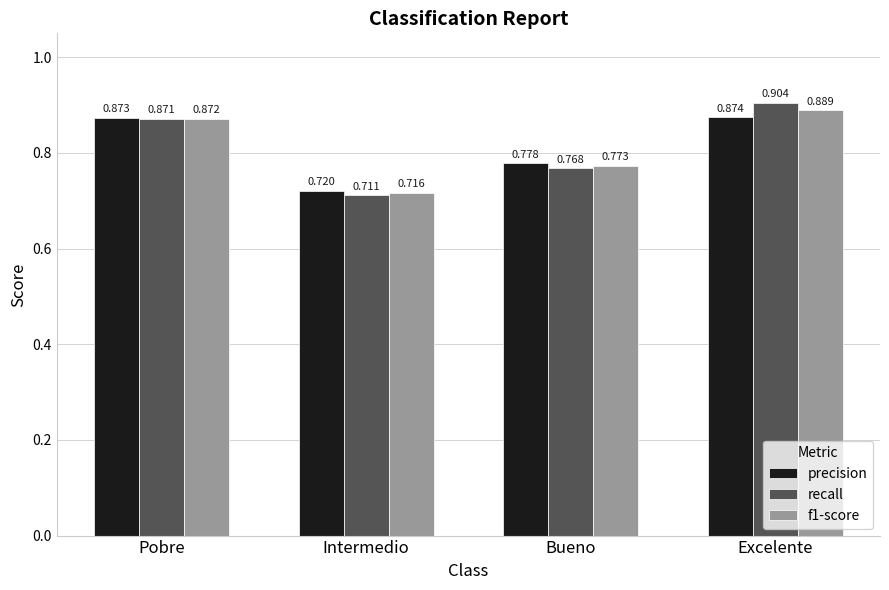

How many data points does each series have?

4